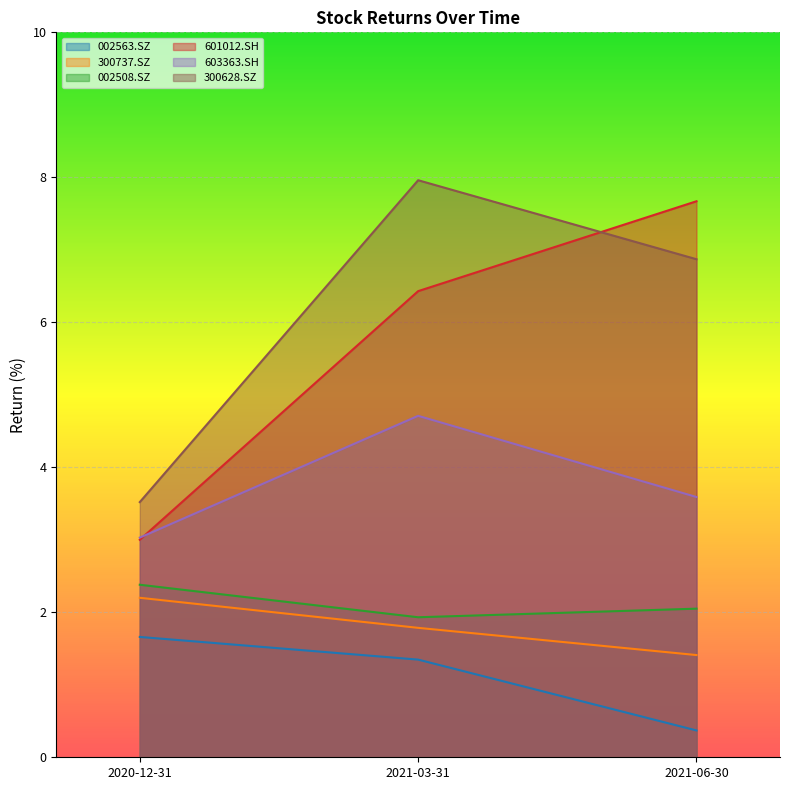

How many lines are shown in the chart?

6